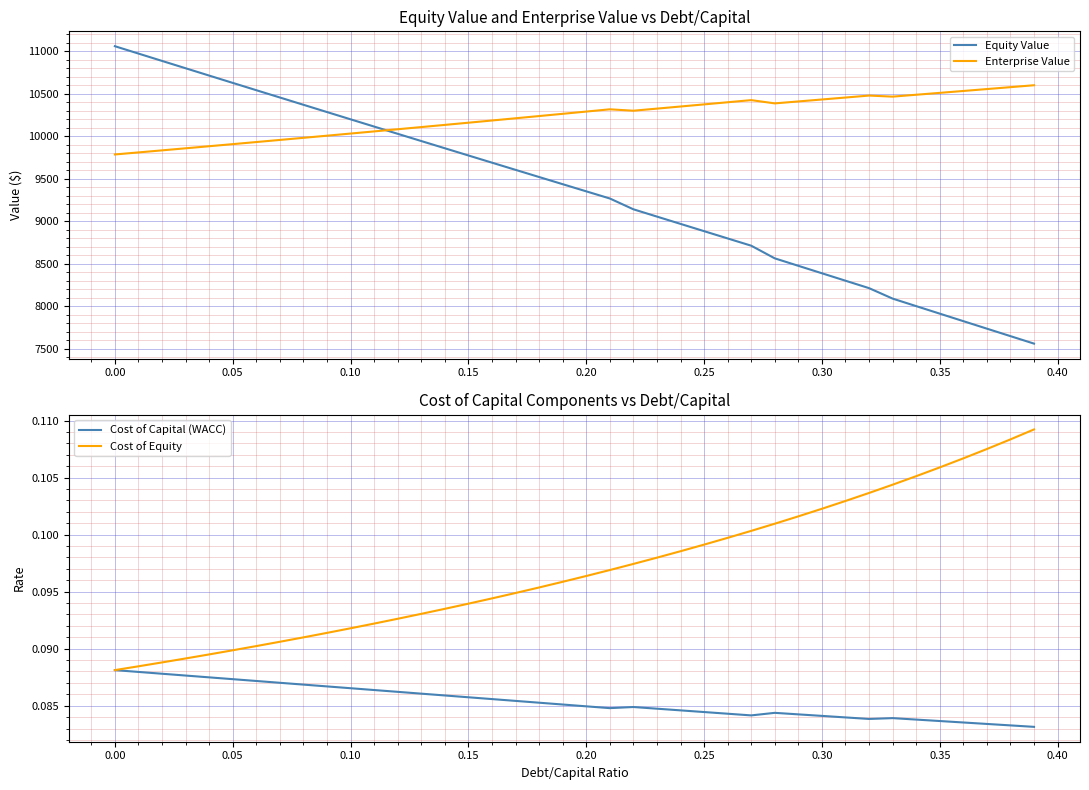

At how many categories does at least one series exceed 822?

40